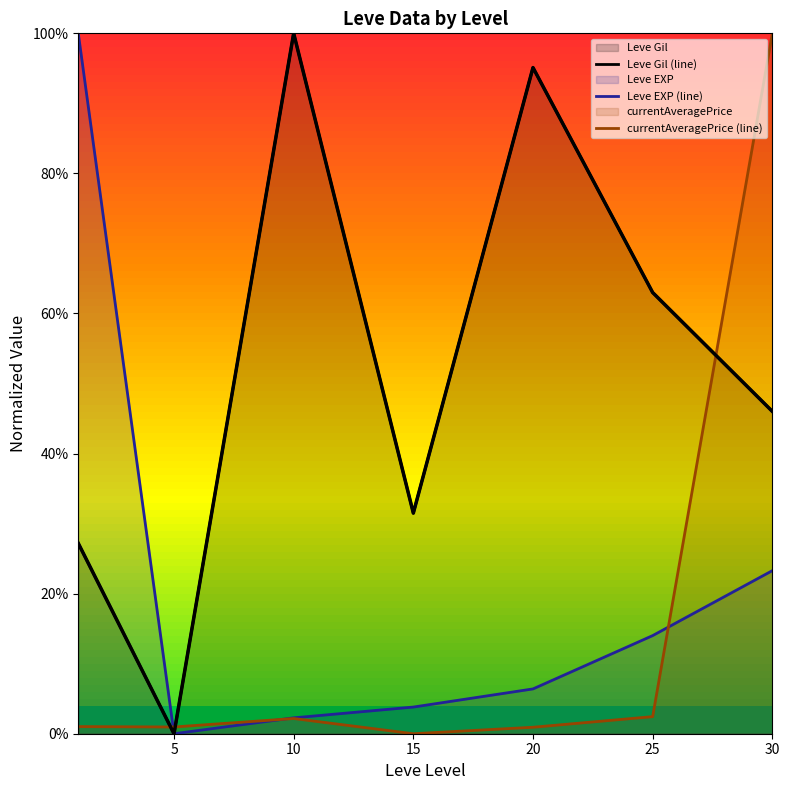

What is the sum of all currentAveragePrice (line) values?

107.5